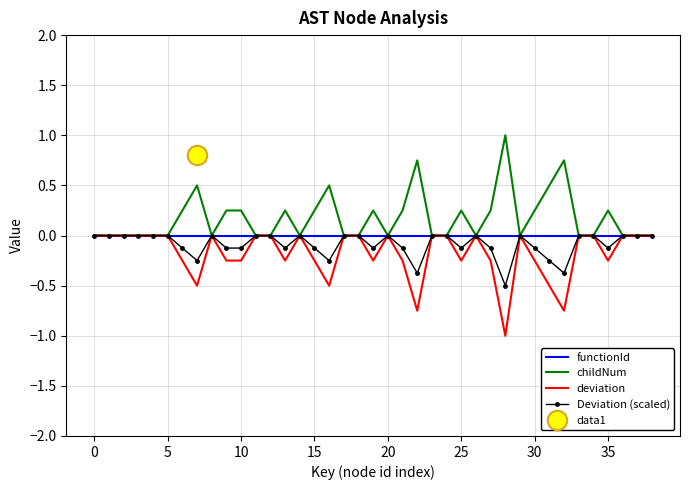

The value of Deviation (scaled) at 35 is -0.1. True or false?

True